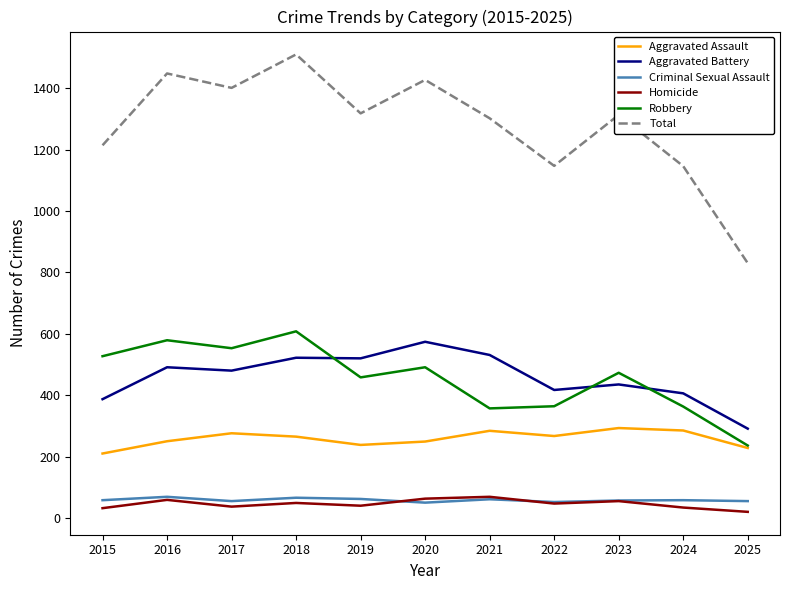

True or false: Aggravated Assault and Aggravated Battery intersect in this chart.

False